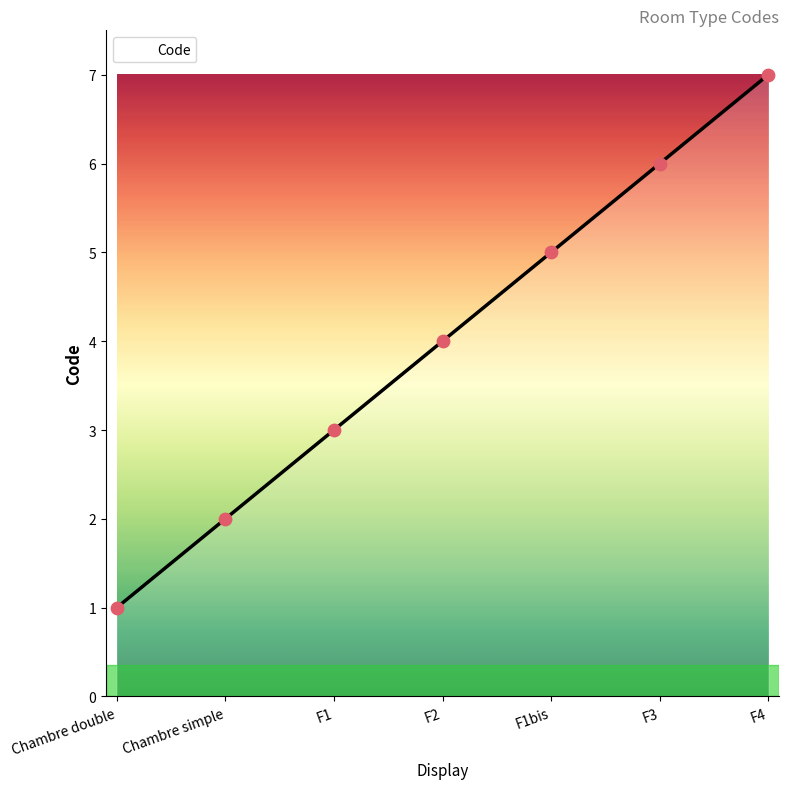

Approximately how many times larger is the value at F1bis compared to Chambre double?

5.0